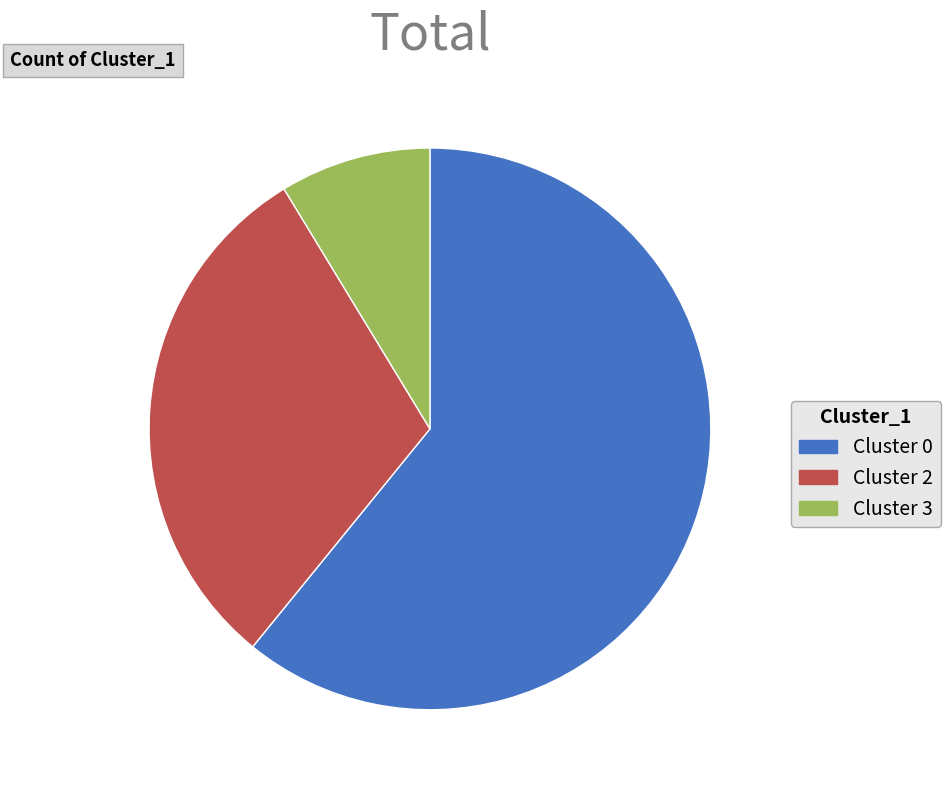

The Cluster 3 slice represents 21% of the pie. True or false?

False